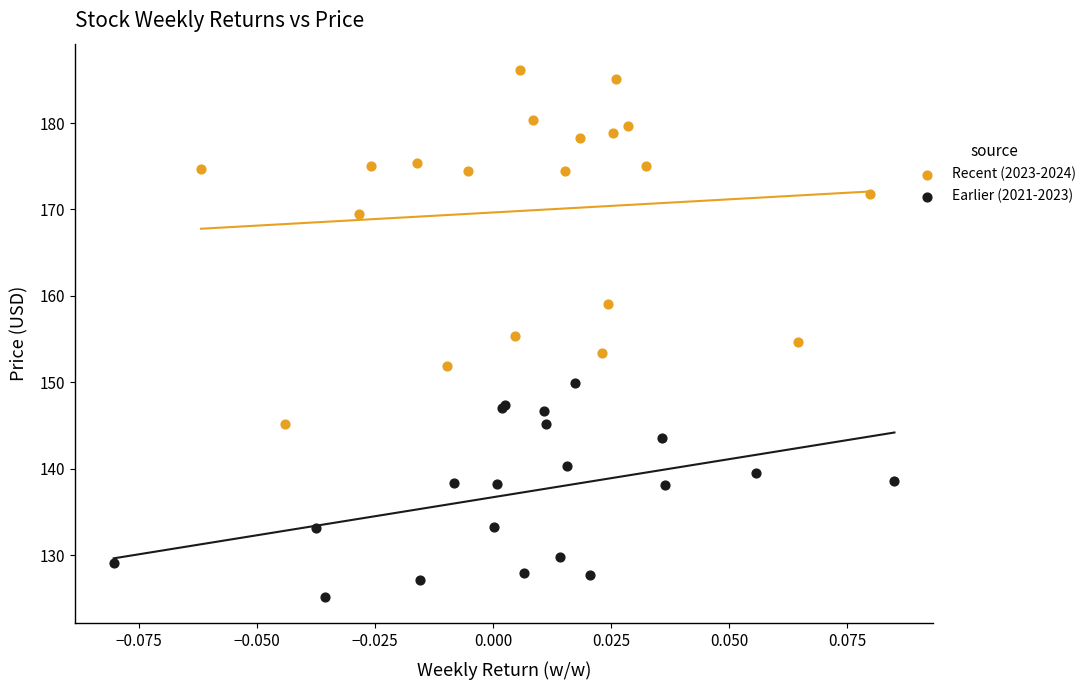

Which series reaches the maximum Y coordinate?

Recent (2023-2024)